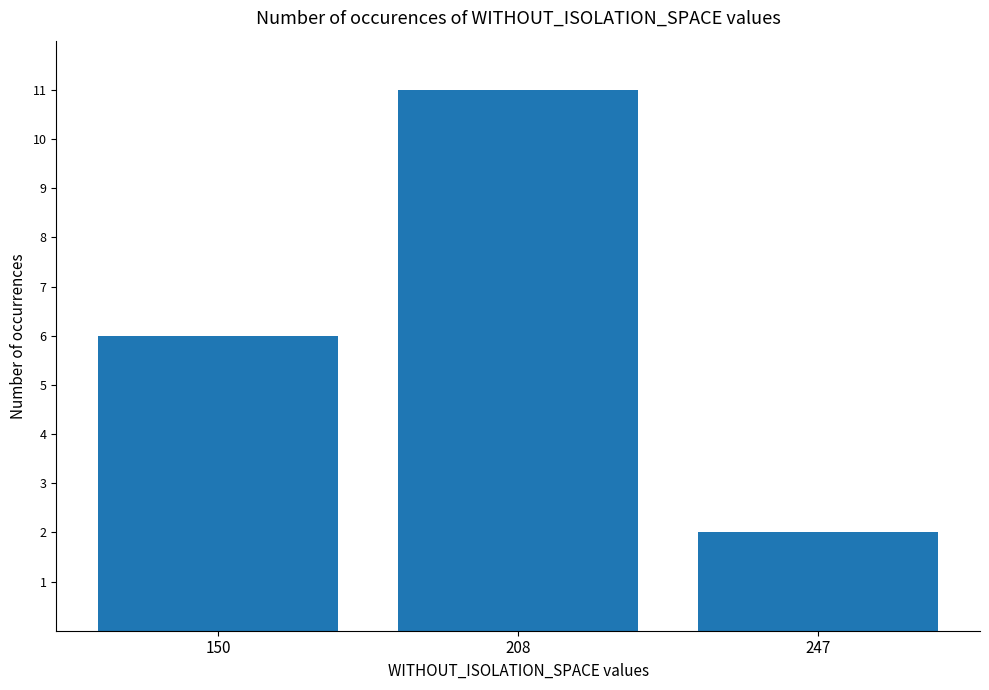

What is the sum of the values at 150 and 247?

8